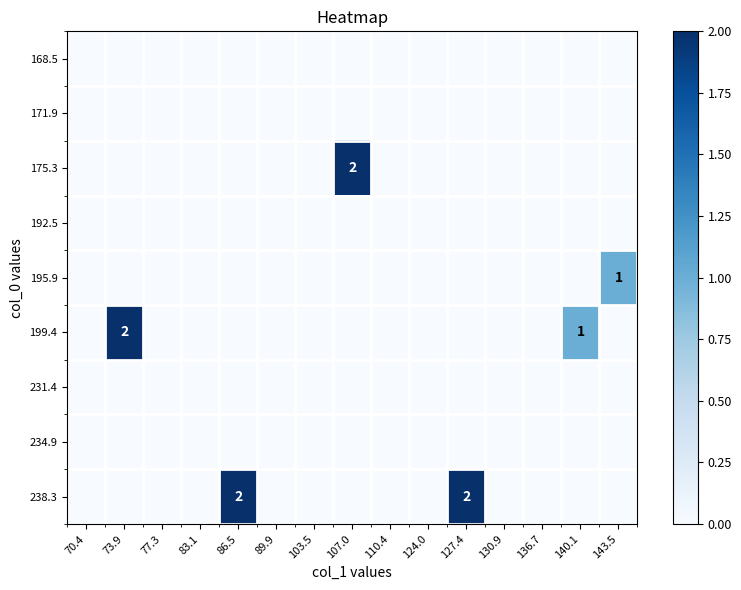

Rank the categories by 199.4 value from lowest to highest.

70.4, 77.3, 83.1, 86.5, 89.9, 103.5, 107.0, 110.4, 124.0, 127.4, 130.9, 136.7, 143.5, 140.1, 73.9